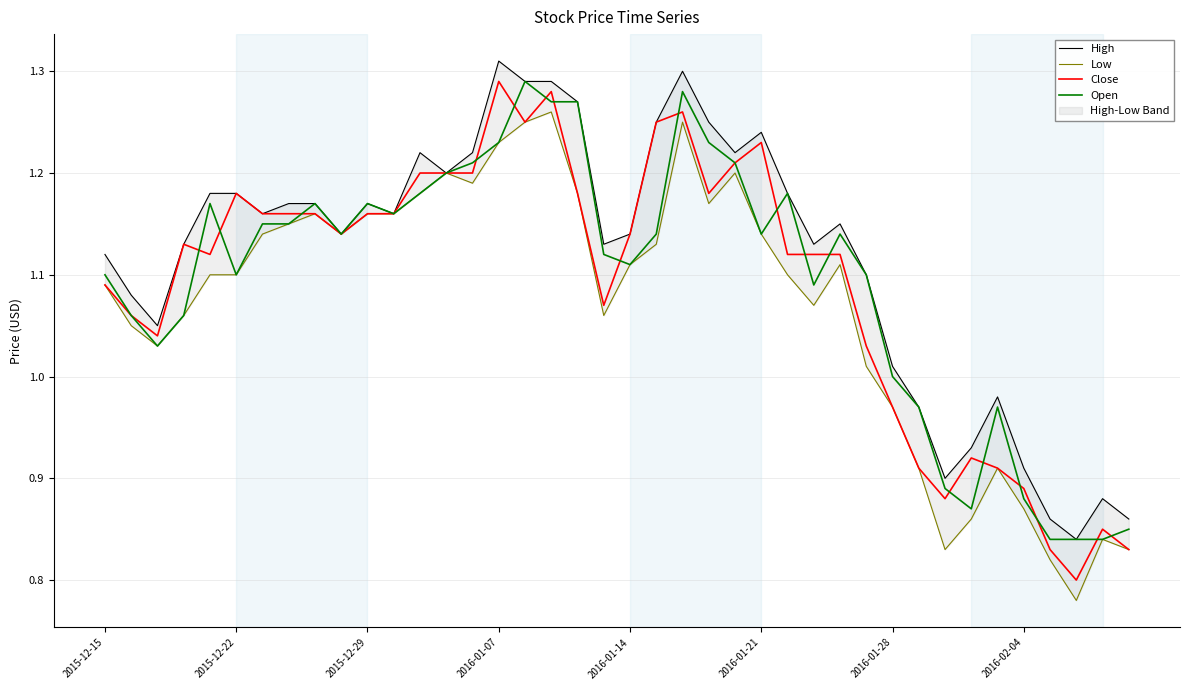

What is the sum of the High values at 2015-12-29 and 20?

2.2